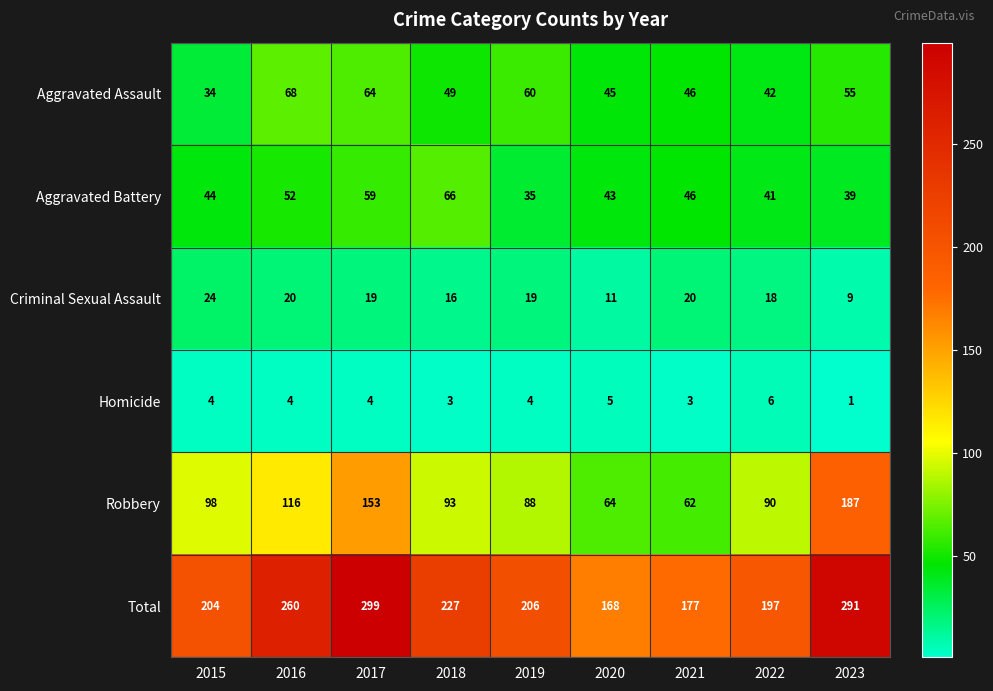

What is the difference between the Criminal Sexual Assault values at 2015 and 2018?

8